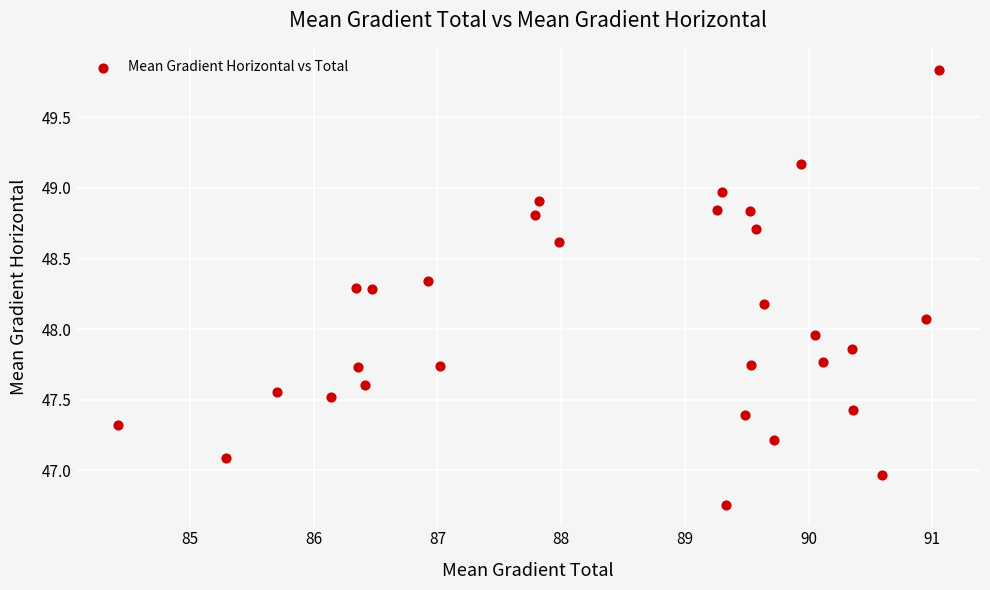

What is the range of Y values (max minus min)?

3.1